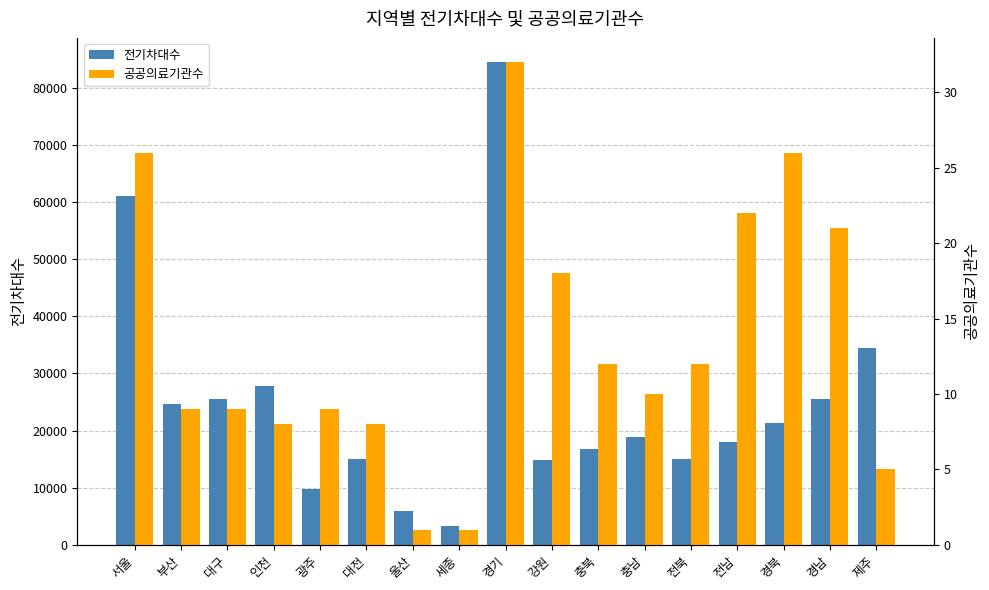

Is the value of 전기차대수 at 대구 greater than the value of 공공의료기관수 at 경북?

Yes